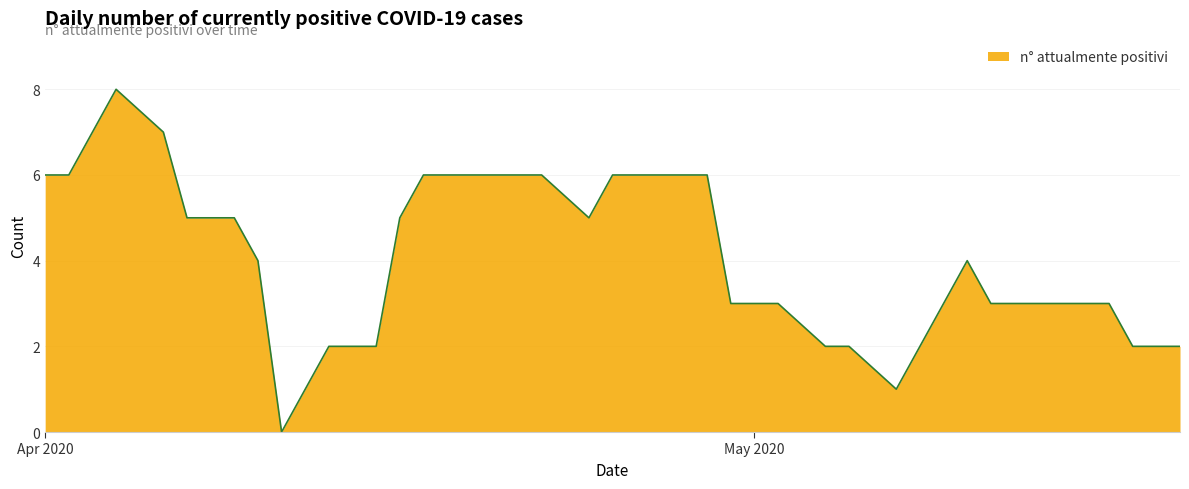

What is the maximum value shown in the chart?

8